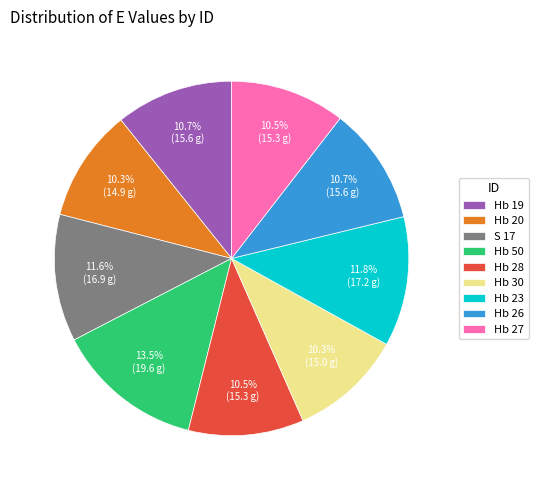

True or false: Hb 26 accounts for 21% of the total.

False